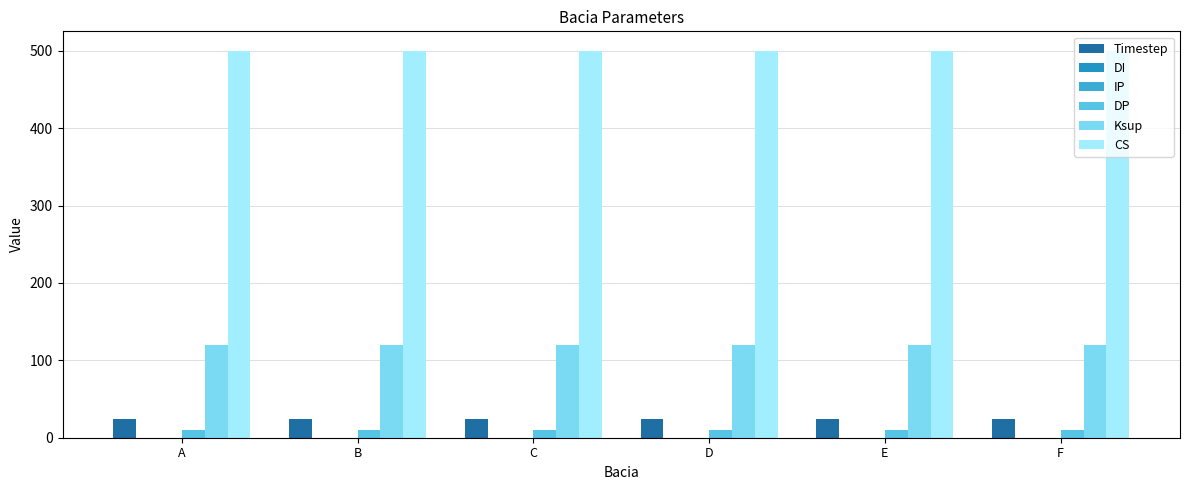

List the series in order of their peak value, lowest first.

DI, IP, DP, Timestep, Ksup, CS